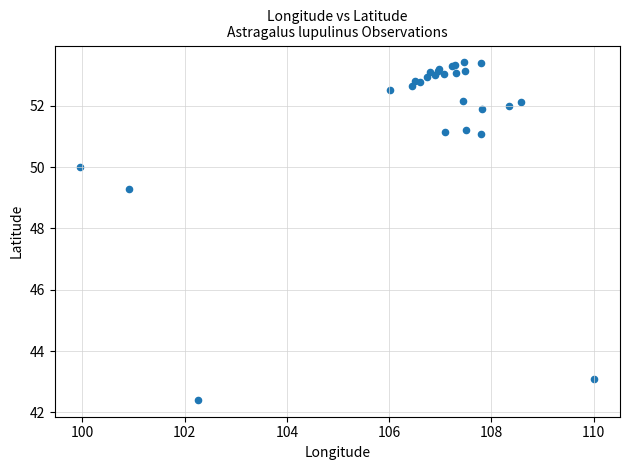

What Y value in the scatter plot is closest to 47?

49.3